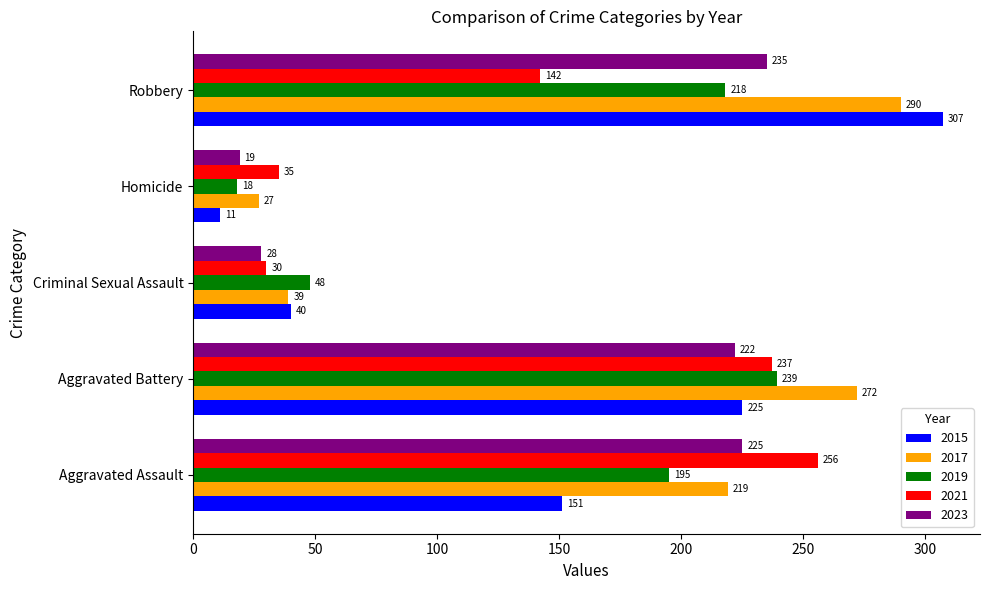

List the series in order of their peak value, highest first.

2015, 2017, 2021, 2019, 2023